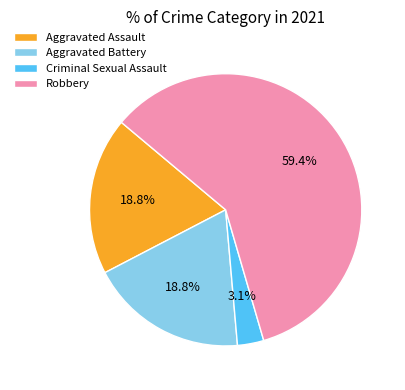

What is the largest slice in the pie chart?

Robbery